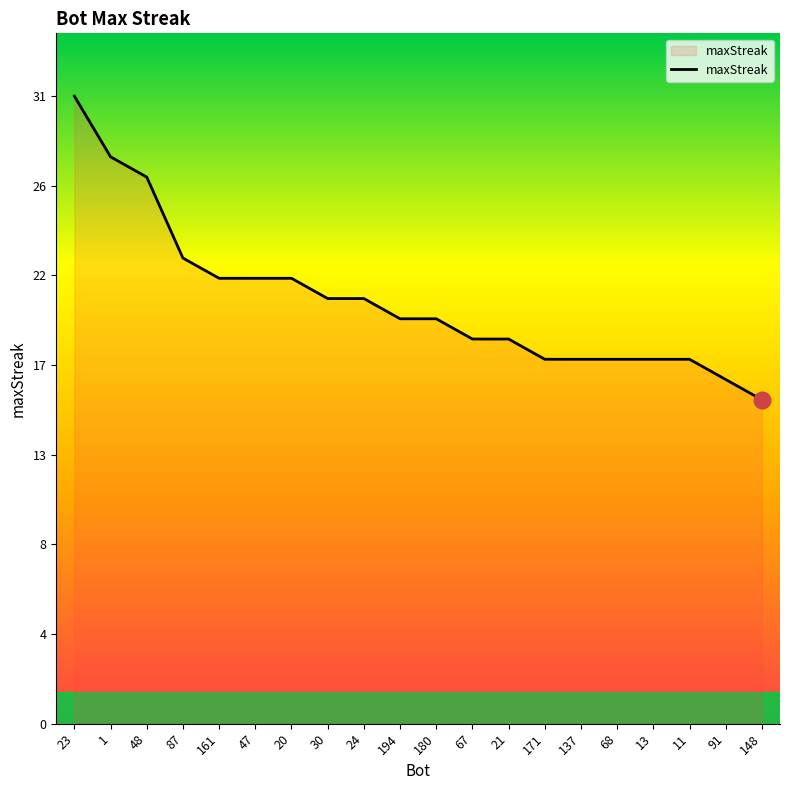

Does the chart display data point markers on the line(s)?

No